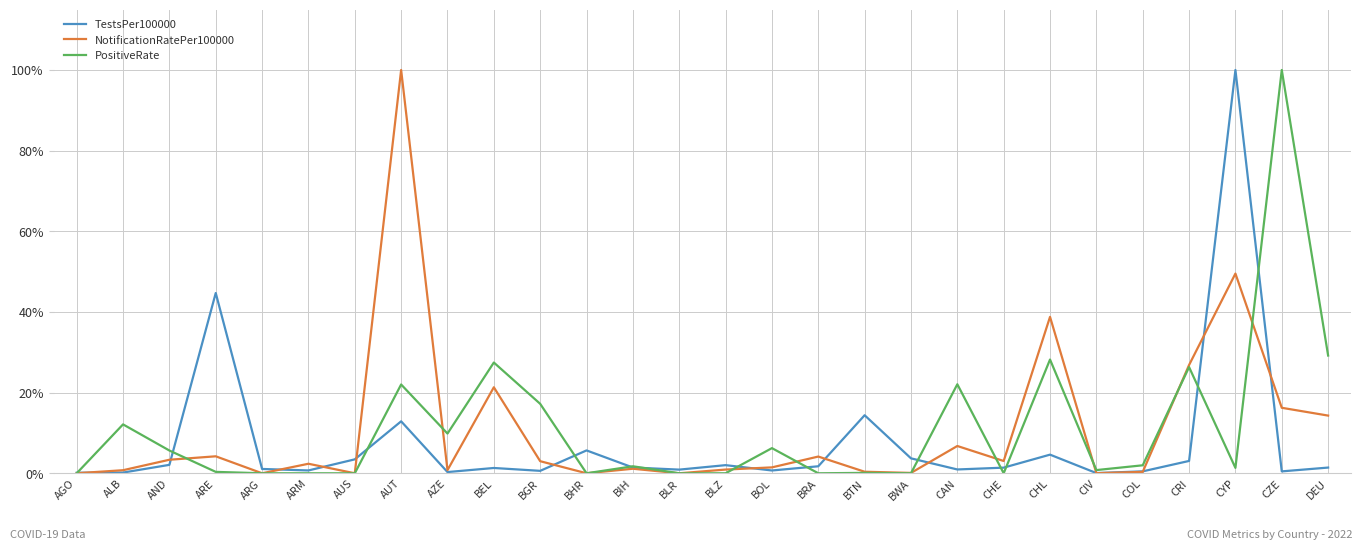

What is the sum of the PositiveRate values at AUT and AGO?

22.0